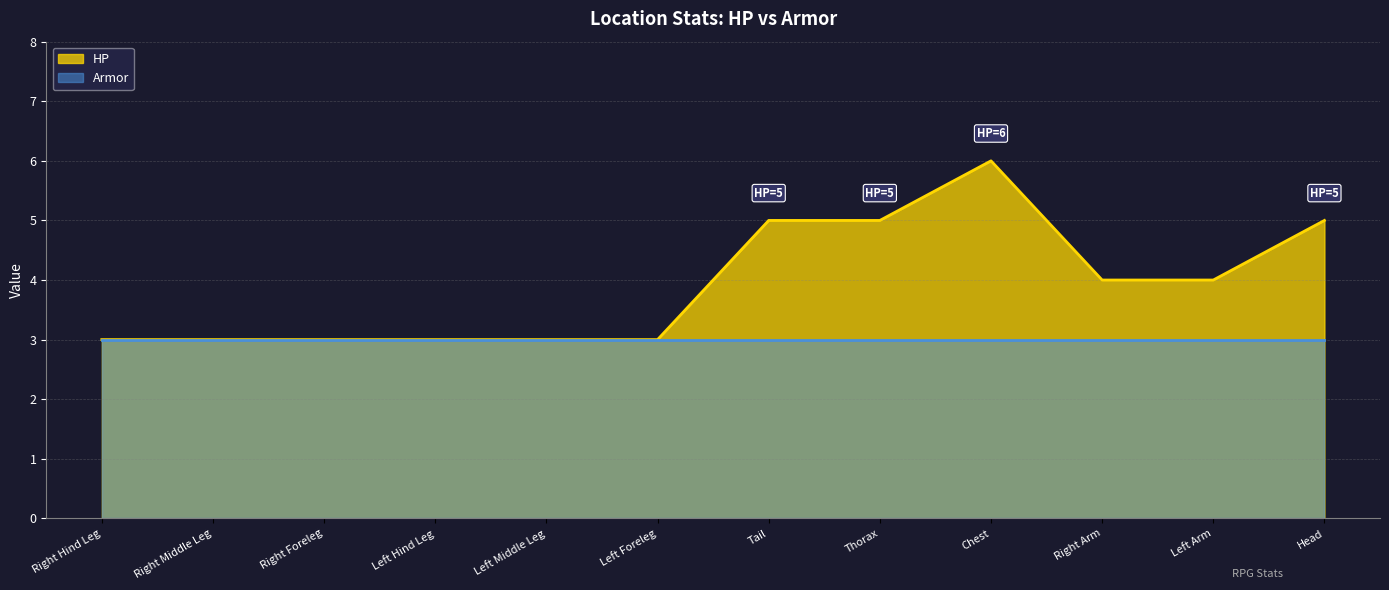

What is the sum of the values at Left Arm and Tail?

9